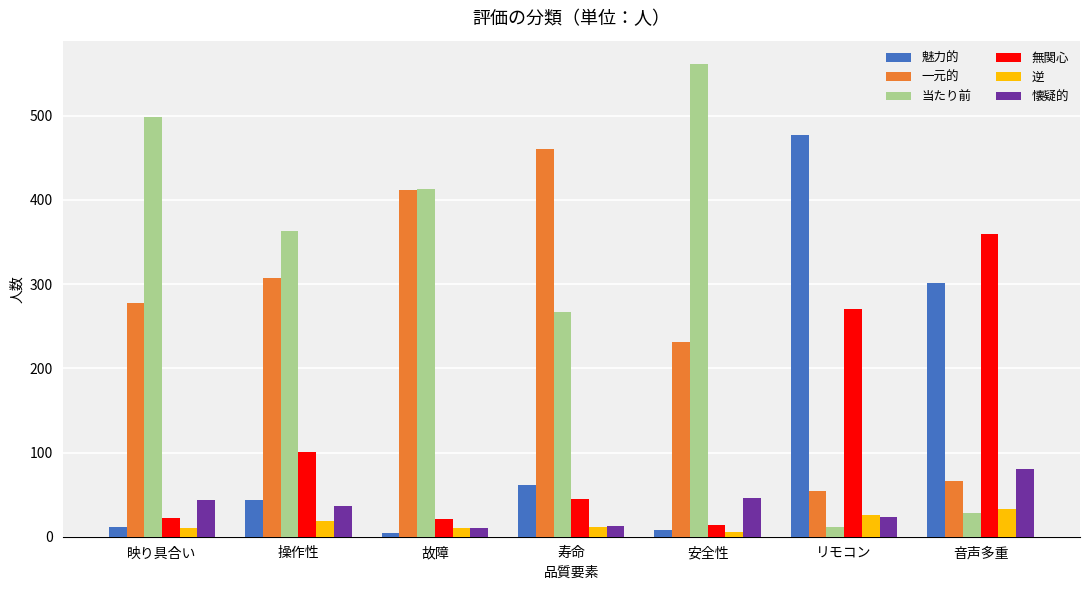

What value does the 無関心 series have at リモコン?

270